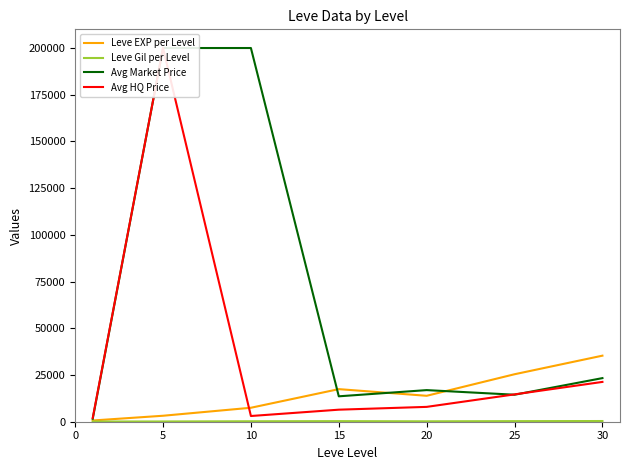

Which series has the widest spread of values?

Avg Market Price